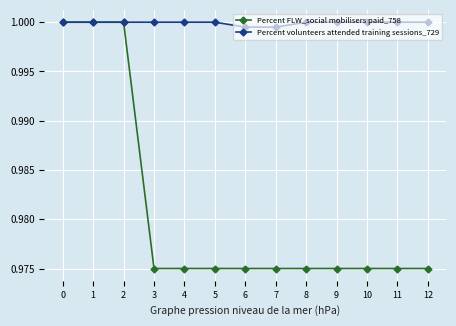

Is it true that Percent FLW_social mobilisers paid_758 equals 1.5 at 0?

False